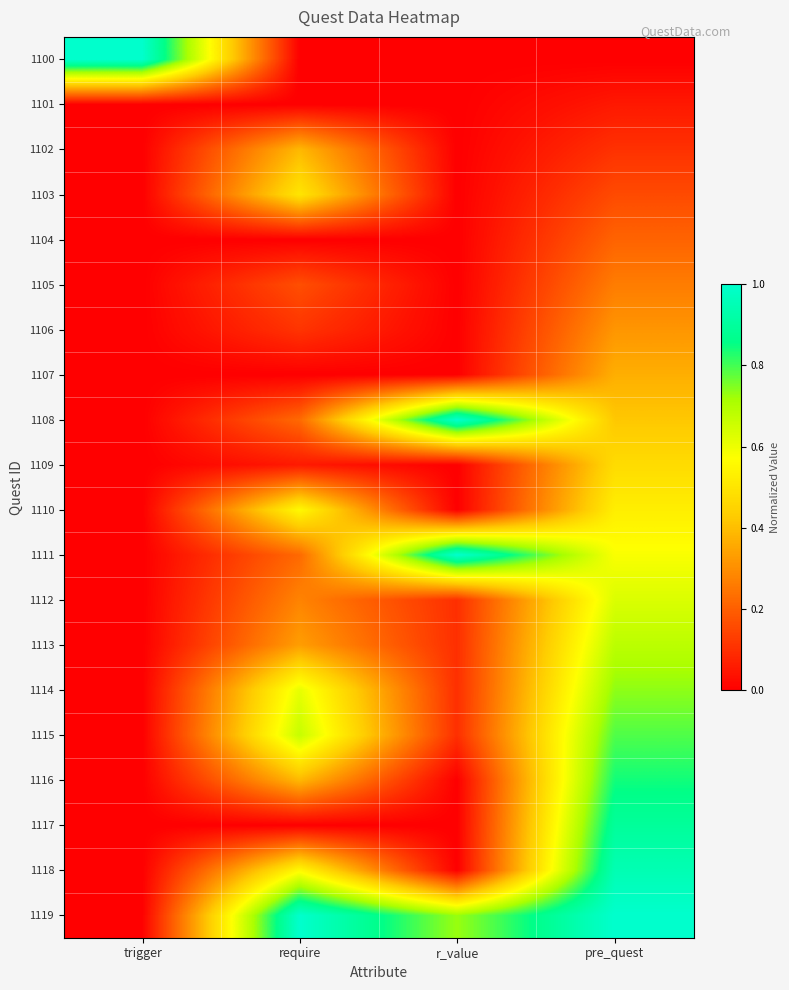

What is the difference between the highest and lowest values at require?

1.0